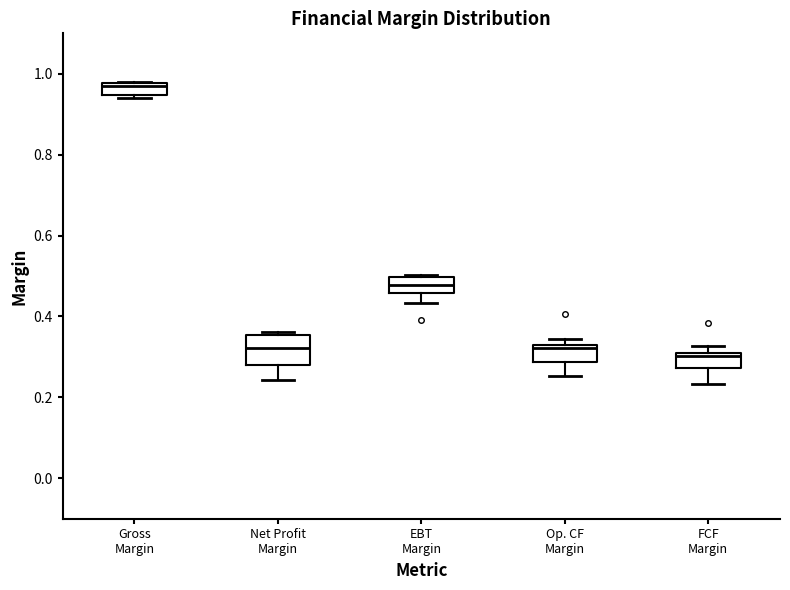

Where does the lower whisker of the box for Net Profit Margin end on the y-axis? The values are not printed on the chart, so give them approximately, as read against the axis.

0.24